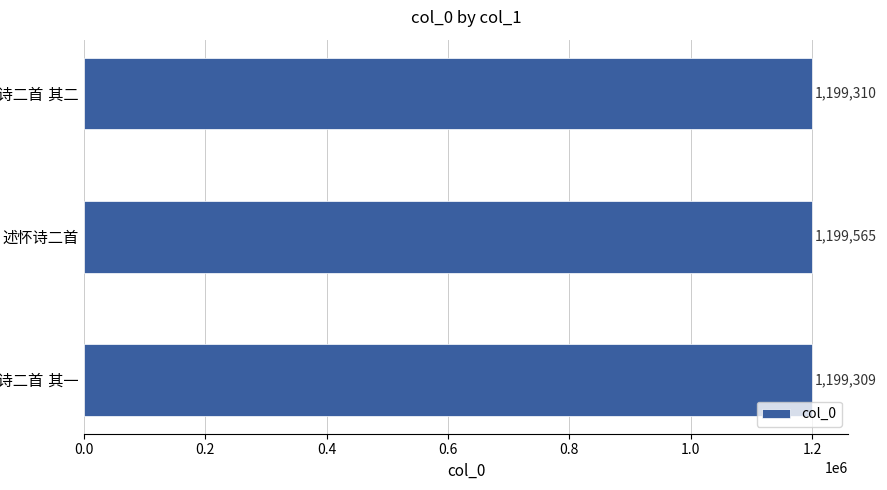

How many data points does each series have?

3